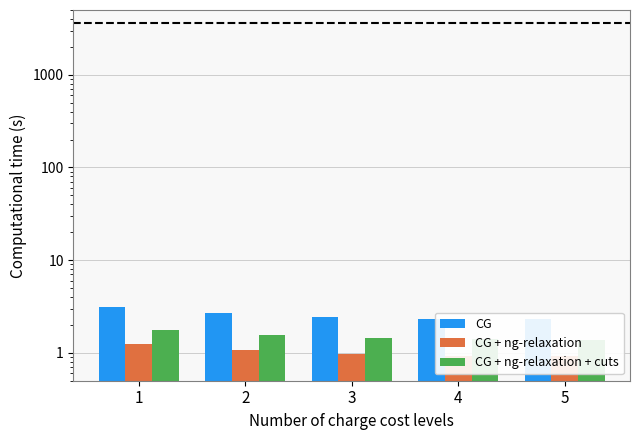

What is the difference between the highest and lowest values at 2?

1.6